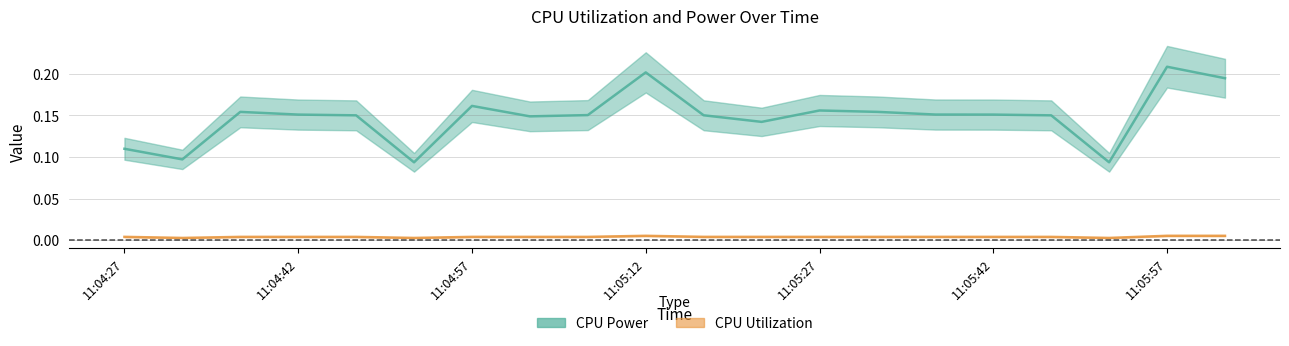

True or false: CPU Utilization has more than 0 points higher than both neighbors.

True